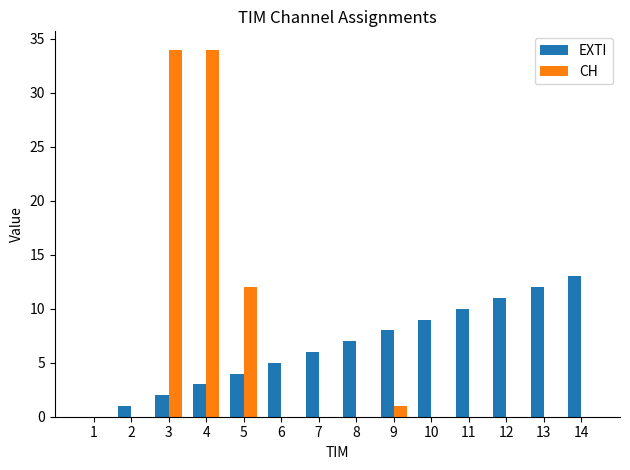

True or false: EXTI has a value of 3 at 4.

True